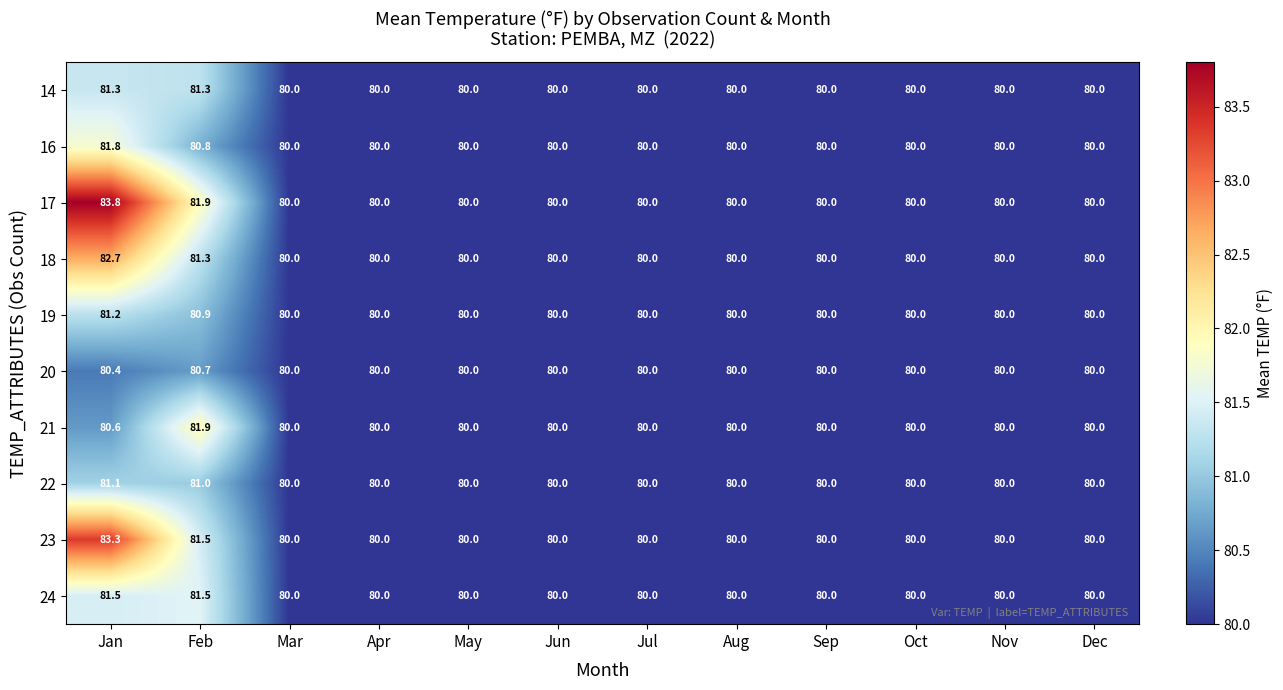

Which series has the largest range (max minus min)?

17